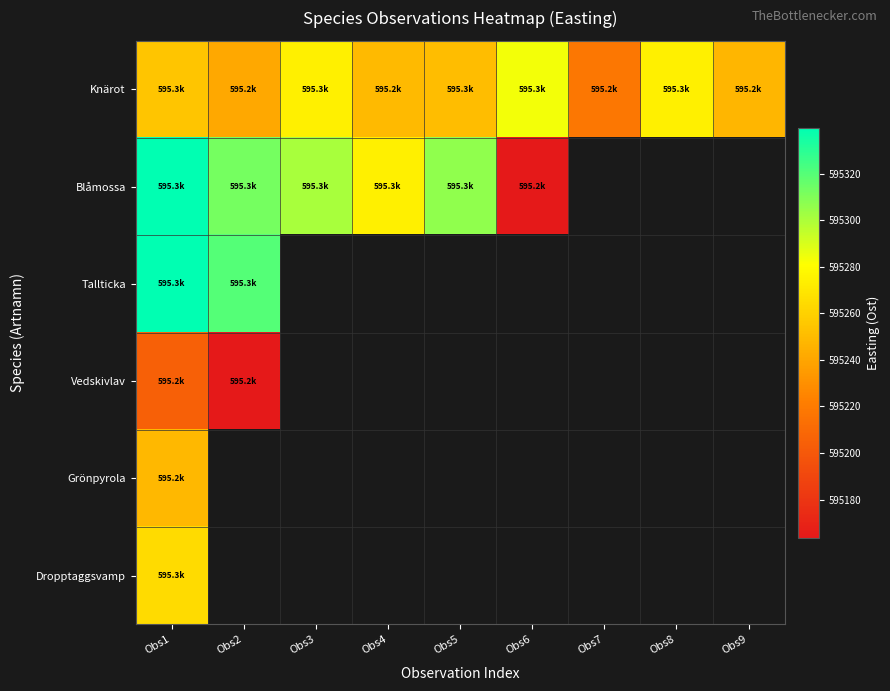

Which series has the widest spread of values?

Blåmossa